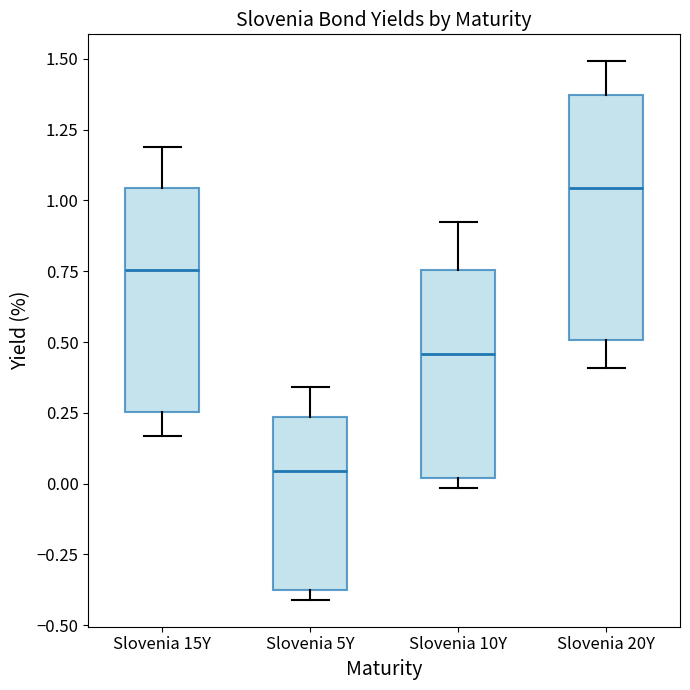

Reading left to right, transcribe this box plot: for each box, give where its median line is, the range the box spans, and where its two whiskers end, as read against the y-axis. The values are not printed on the chart, so give them approximately, as read against the axis.

Slovenia 15Y: median 0.75, box 0.25 to 1.05, whiskers 0.15 to 1.20
Slovenia 5Y: median 0.05, box -0.40 to 0.25, whiskers -0.40 (just below the box's lower edge) to 0.35
Slovenia 10Y: median 0.45, box 0.00 to 0.75, whiskers 0.00 (just below the box's lower edge) to 0.90
Slovenia 20Y: median 1.05, box 0.50 to 1.35, whiskers 0.40 to 1.50